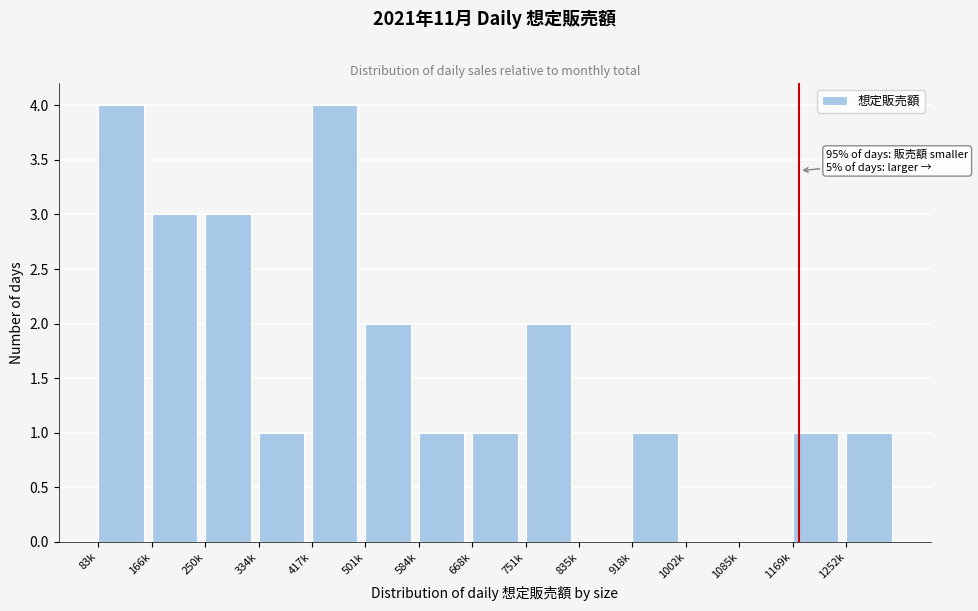

Reading left to right, extract all data points from this chart.

83k=4	166k=3	250k=3	334k=1	417k=4	501k=2	584k=1	668k=1	751k=2	835k=0	918k=1	1002k=0	1085k=0	1169k=1	1252k=1